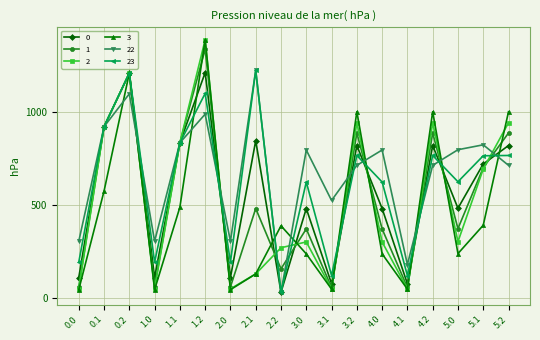

At how many categories does at least one series exceed 198?

17